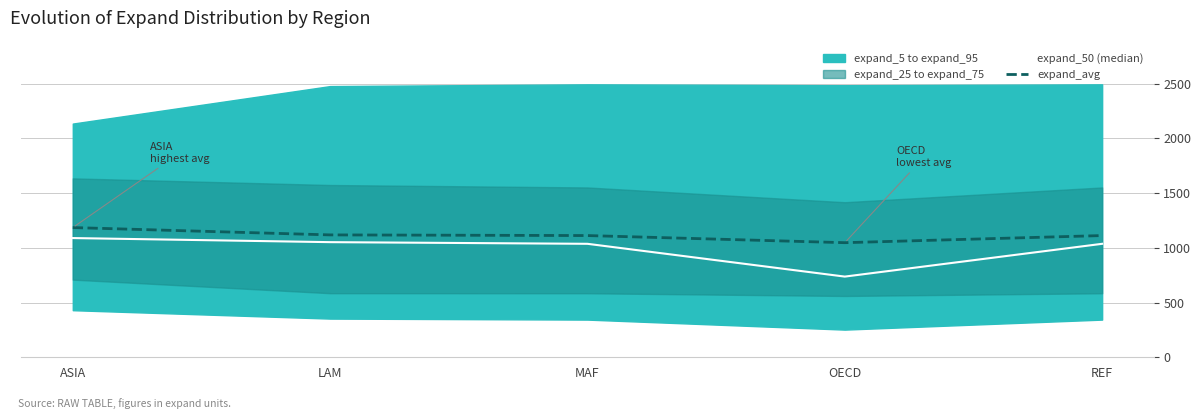

Is it true that expand_50 (median) equals 470.4 at ASIA?

False